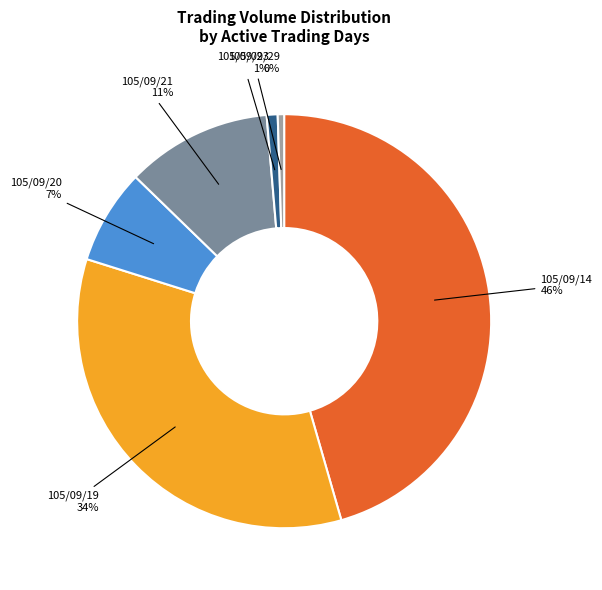

Is there a majority slice in this chart?

No